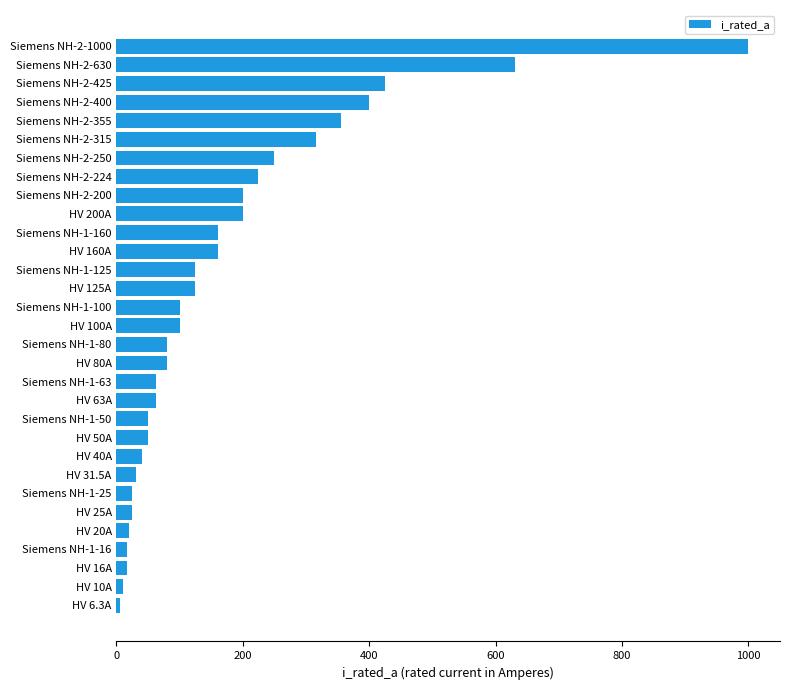

What is the maximum value shown in the chart?

1000.0